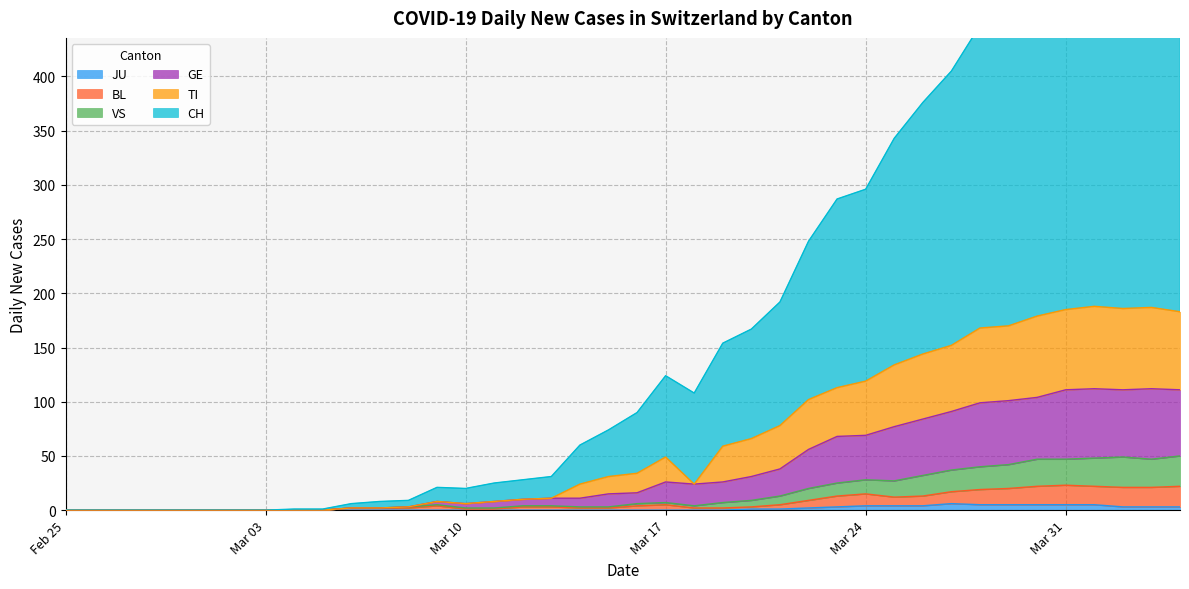

What is the maximum value shown in the chart?

583